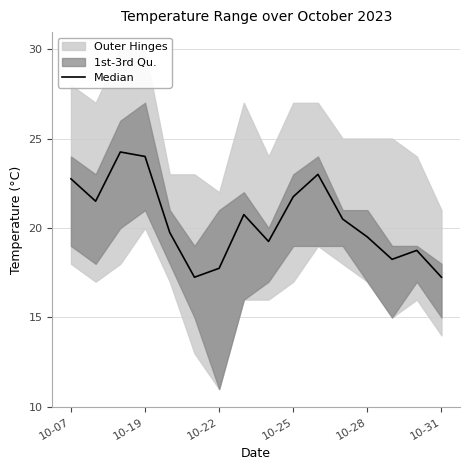

What position from the left is 10-19?

2